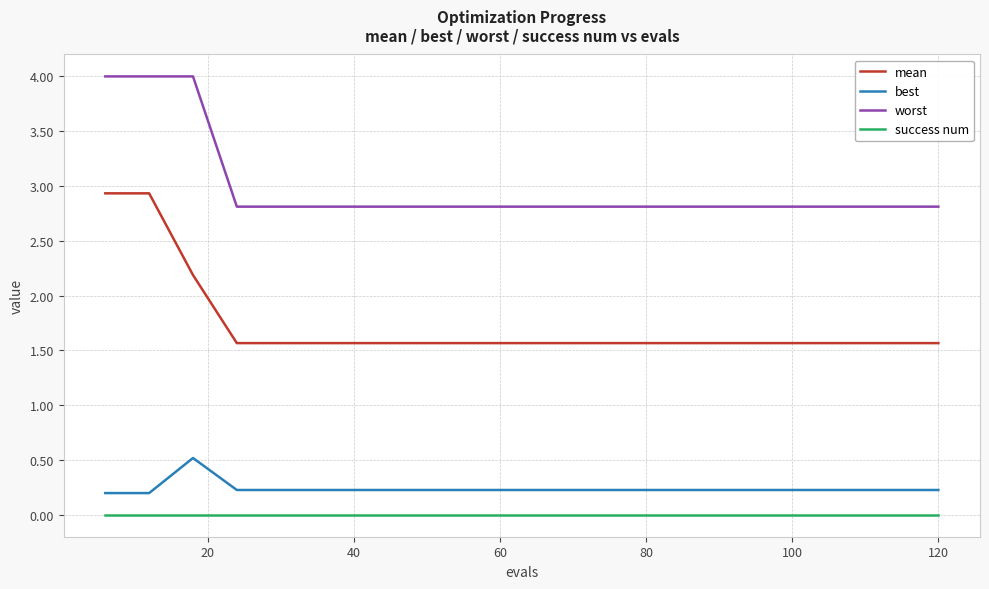

True or false: worst and best intersect in this chart.

False